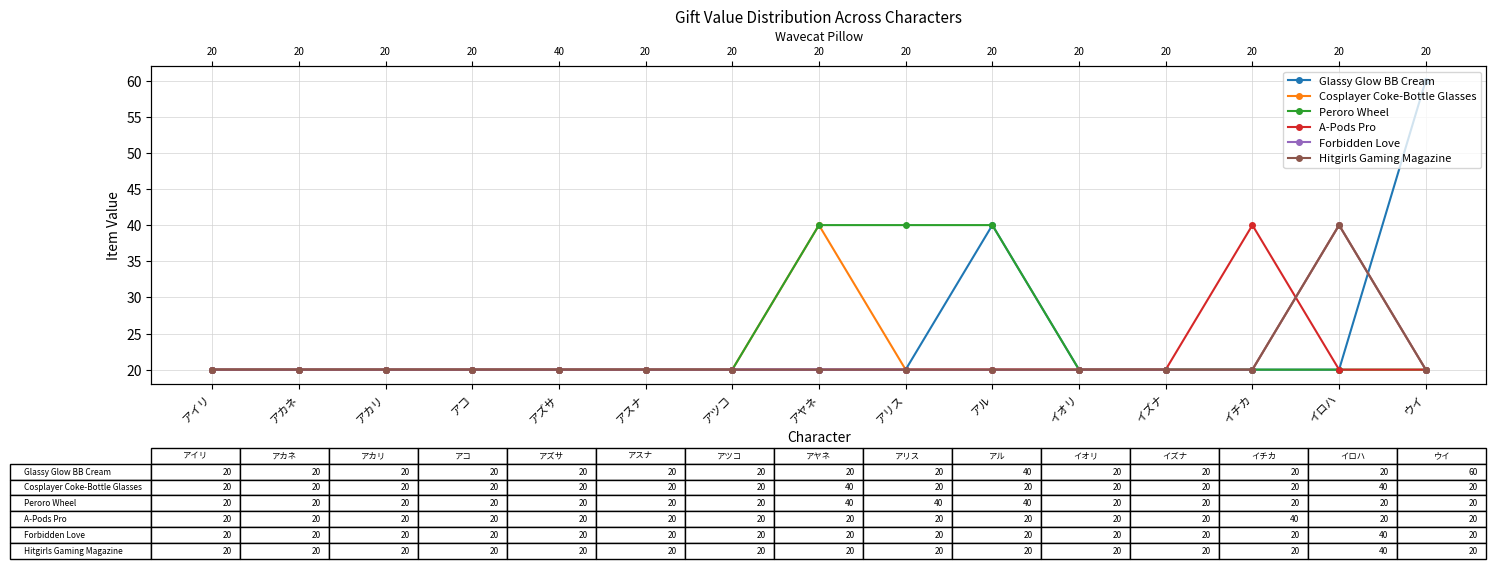

Where is Glassy Glow BB Cream nearest to the value 40?

アル